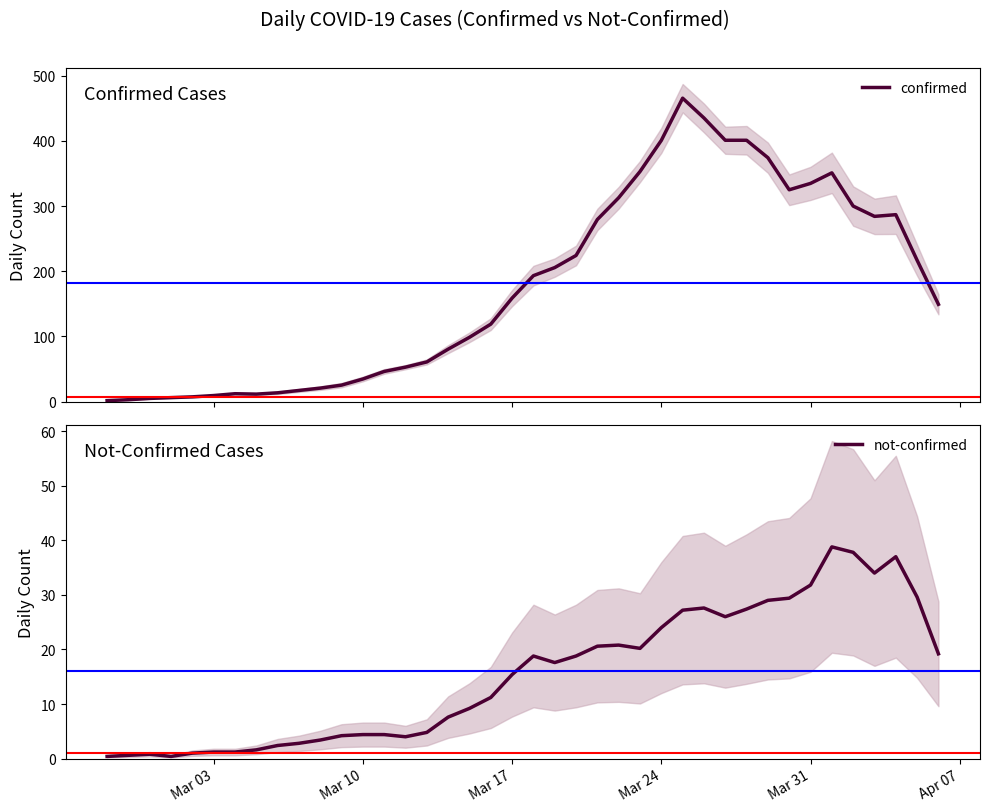

How many lines are shown in the chart?

2